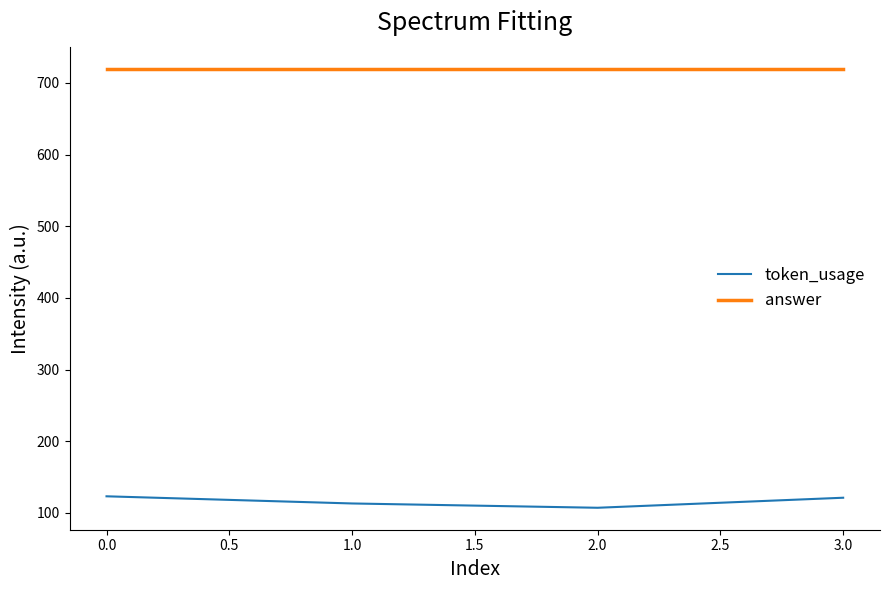

Which series has the widest spread of values?

token_usage